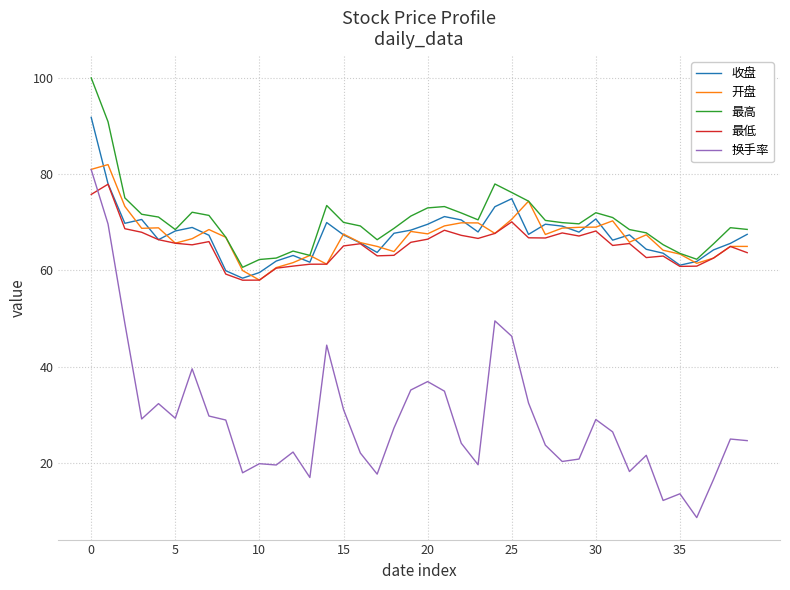

What is the lowest value of the 换手率 series?

8.7